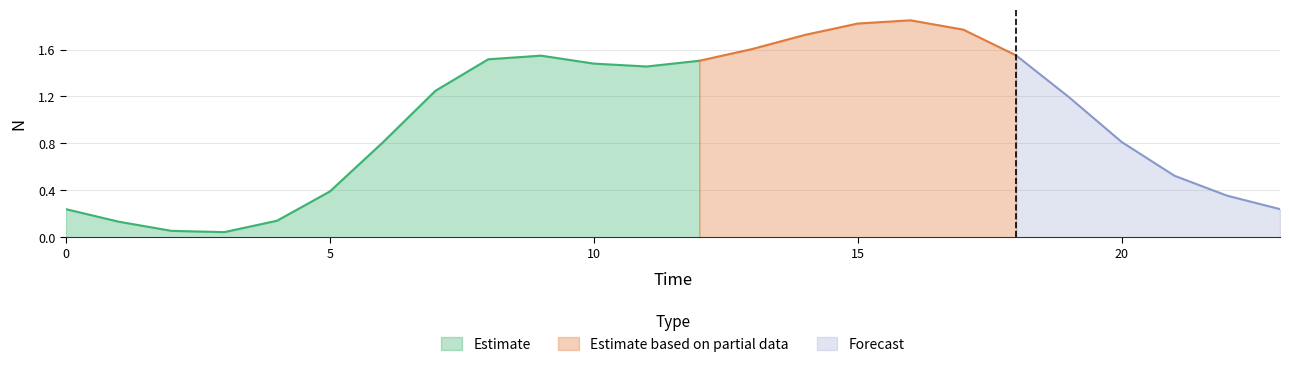

Does the chart have visible grid lines?

Yes